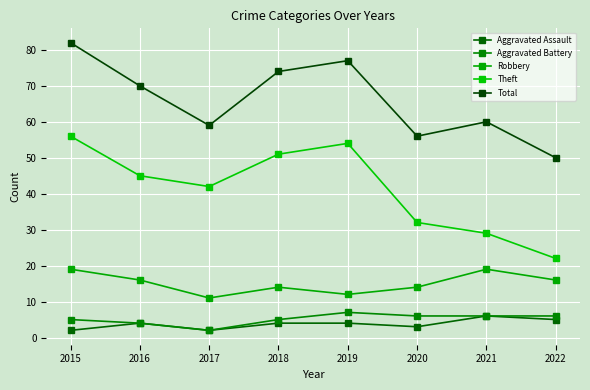

How many lines are shown in the chart?

5